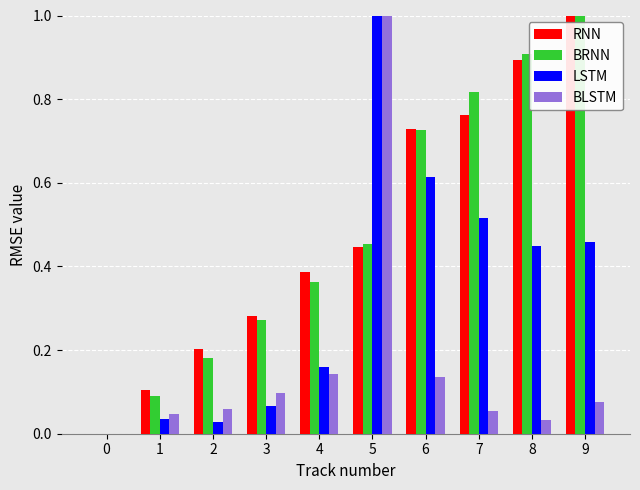

How many values in the BRNN series exceed 0?

9